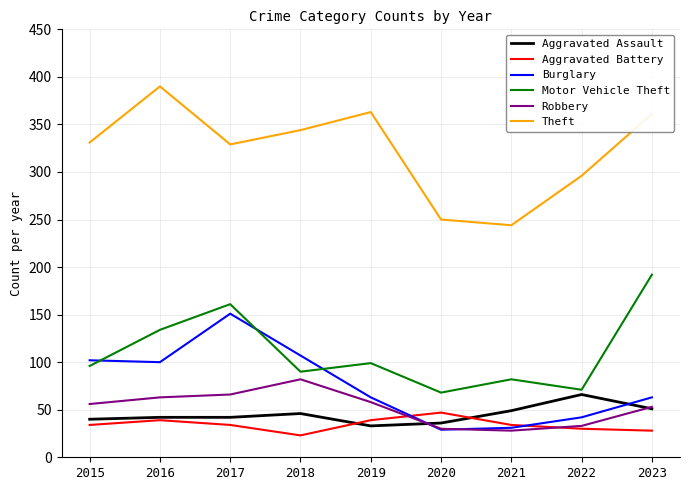

Reading left to right, what are all the values shown in this chart?

Aggravated Assault: 2015=40	2016=42	2017=42	2018=46	2019=33	2020=36	2021=49	2022=66	2023=51
Aggravated Battery: 2015=34	2016=39	2017=34	2018=23	2019=39	2020=47	2021=34	2022=30	2023=28
Burglary: 2015=102	2016=100	2017=151	2018=107	2019=63	2020=29	2021=31	2022=42	2023=63
Motor Vehicle Theft: 2015=96	2016=134	2017=161	2018=90	2019=99	2020=68	2021=82	2022=71	2023=192
Robbery: 2015=56	2016=63	2017=66	2018=82	2019=58	2020=30	2021=28	2022=33	2023=53
Theft: 2015=331	2016=390	2017=329	2018=344	2019=363	2020=250	2021=244	2022=296	2023=361